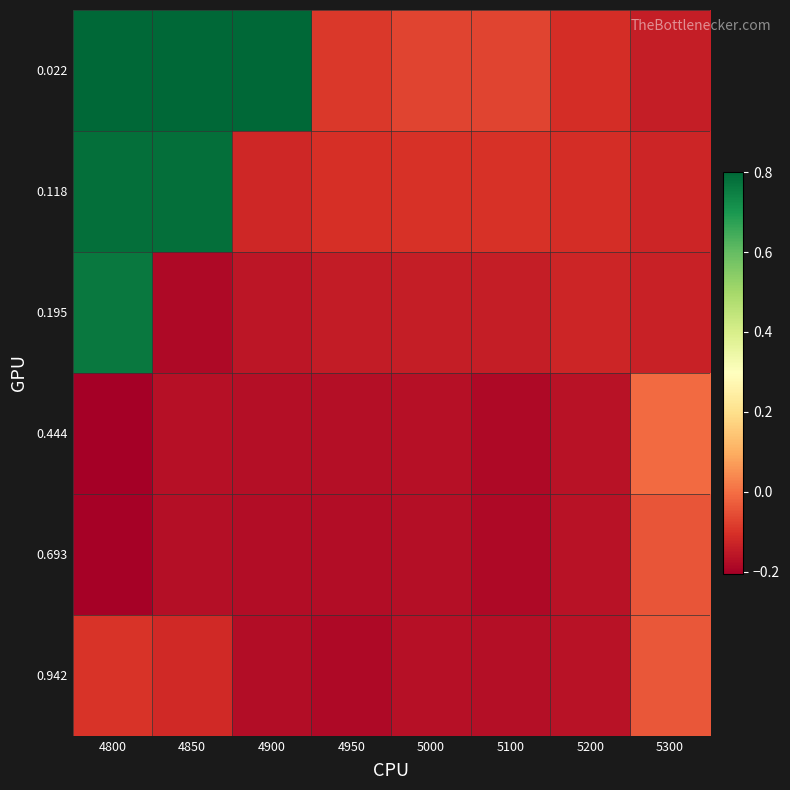

At which category does the chart reach its minimum across all series?

4800